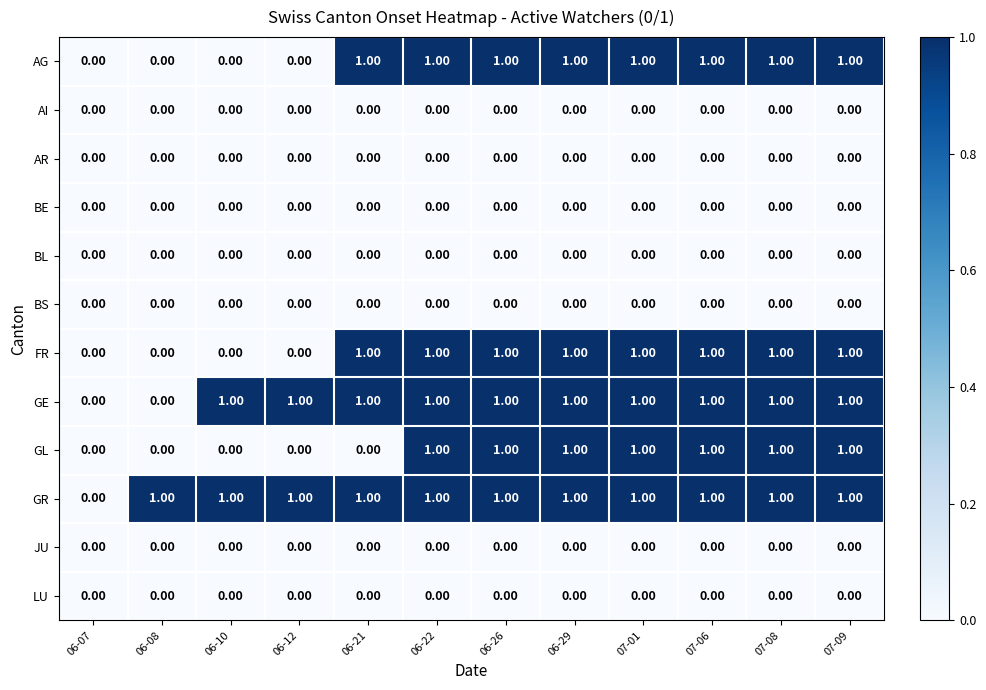

What is the total value across all series at 06-29?

5